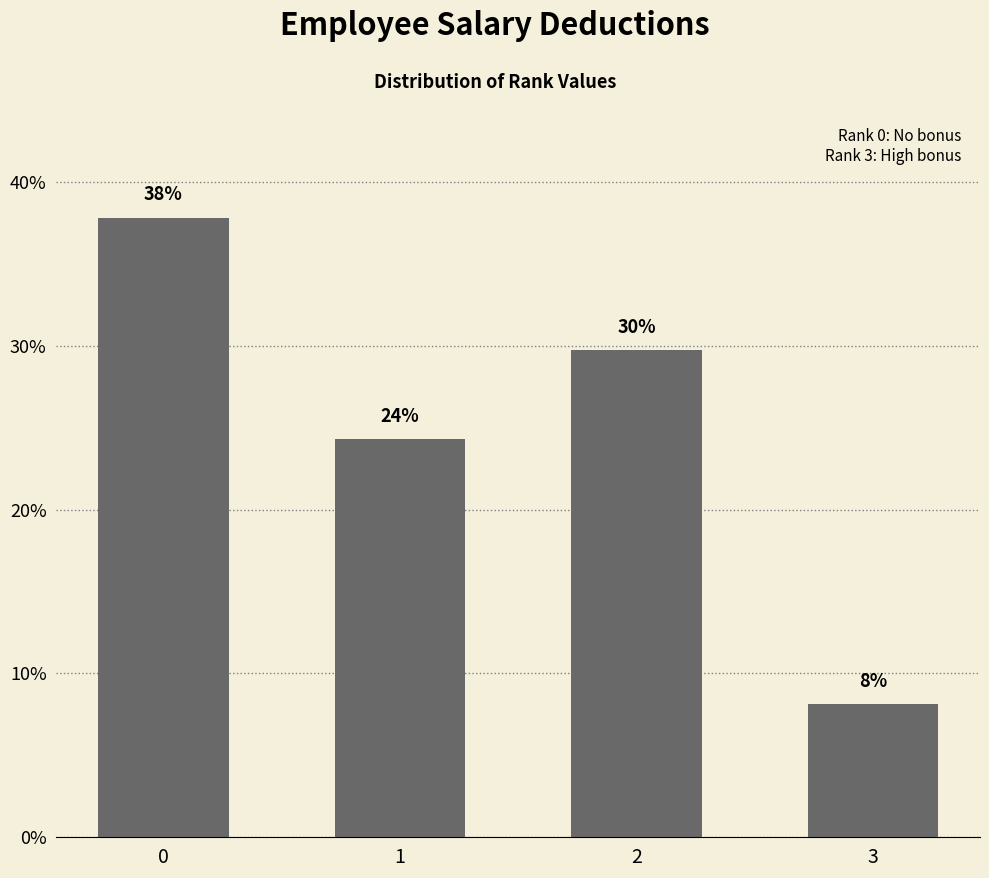

What is the sum of all values?

100.0